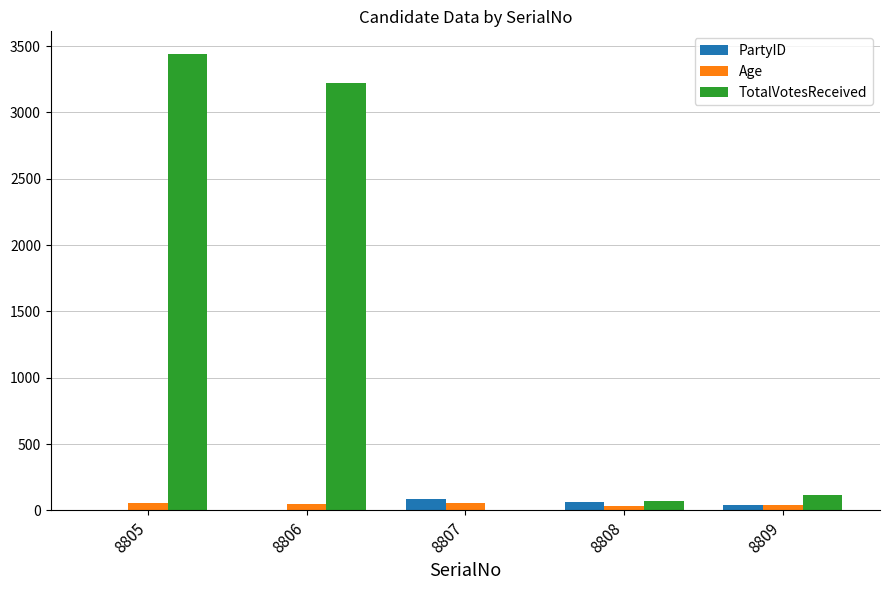

The TotalVotesReceived series shows 68 at 8808. True or false?

True